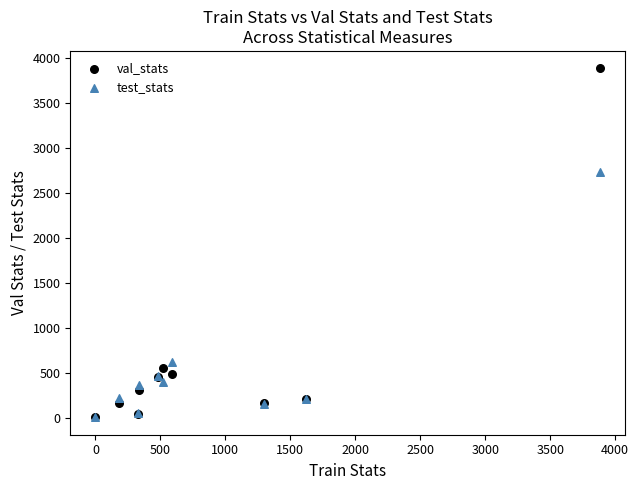

In the test_stats series, what Y value is closest to 1366?

613.0